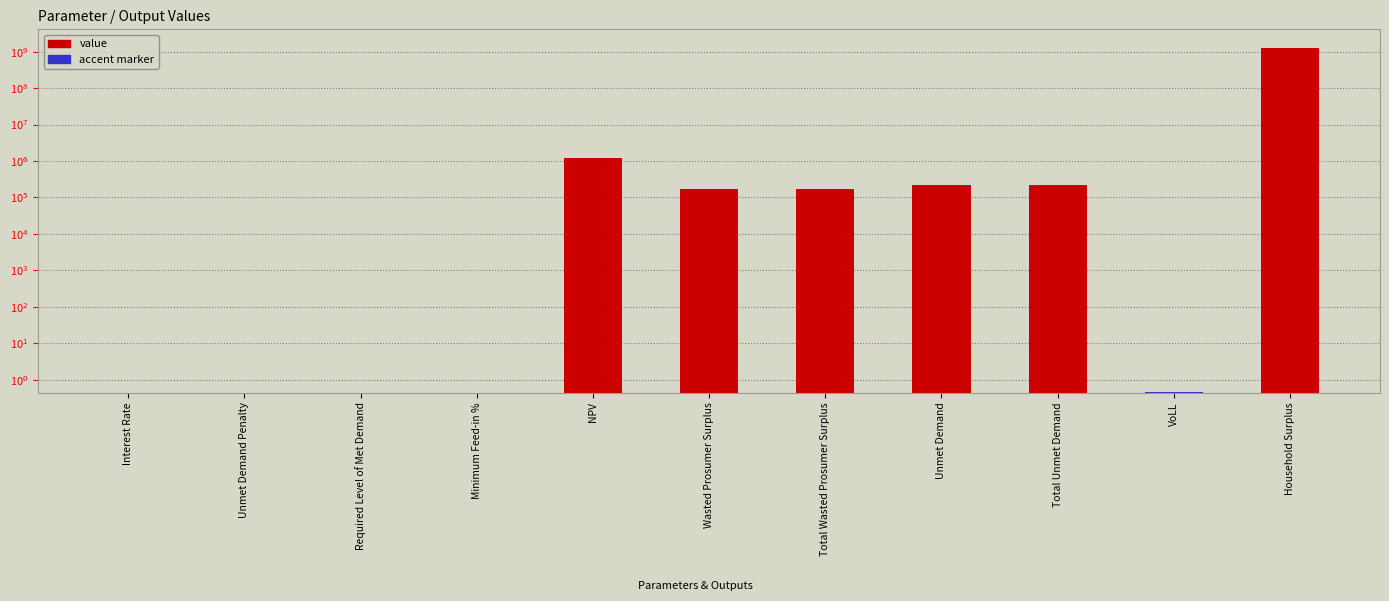

Which has a higher value, Minimum Feed-in % or NPV?

NPV